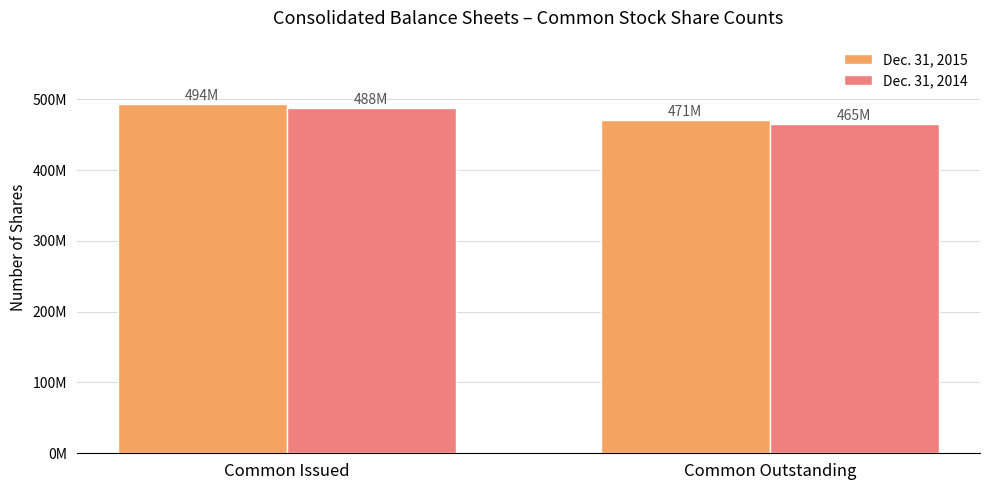

What is the value of the Dec. 31, 2015 bar at the 1st from the left?

494000000